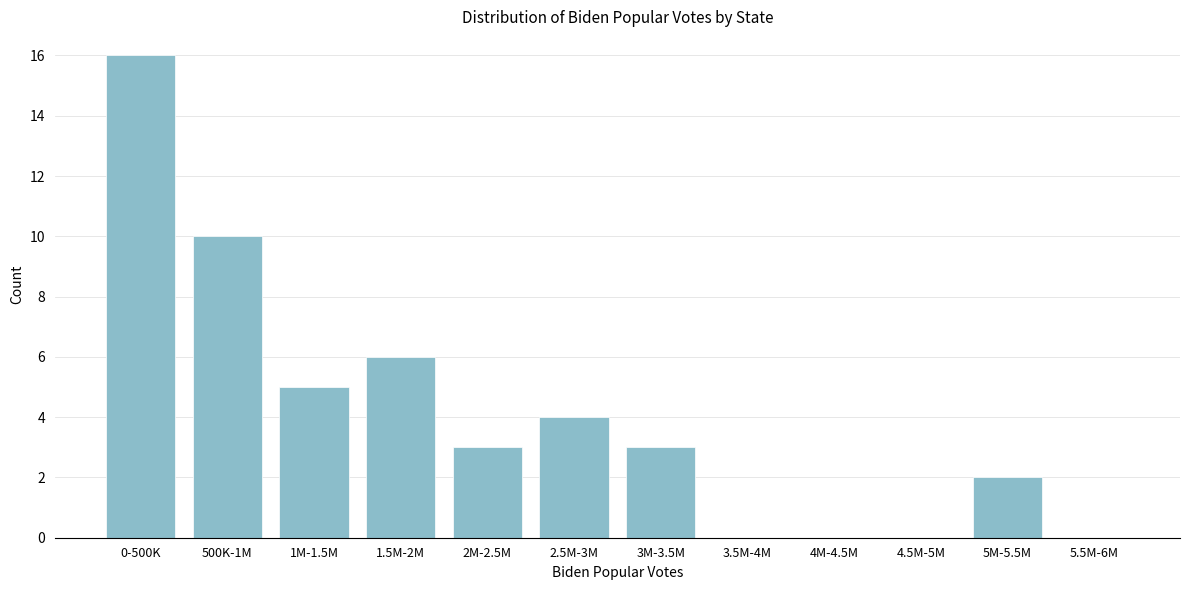

Reading left to right, transcribe all the data shown in this chart.

0-500K=16	500K-1M=10	1M-1.5M=5	1.5M-2M=6	2M-2.5M=3	2.5M-3M=4	3M-3.5M=3	3.5M-4M=0	4M-4.5M=0	4.5M-5M=0	5M-5.5M=2	5.5M-6M=0